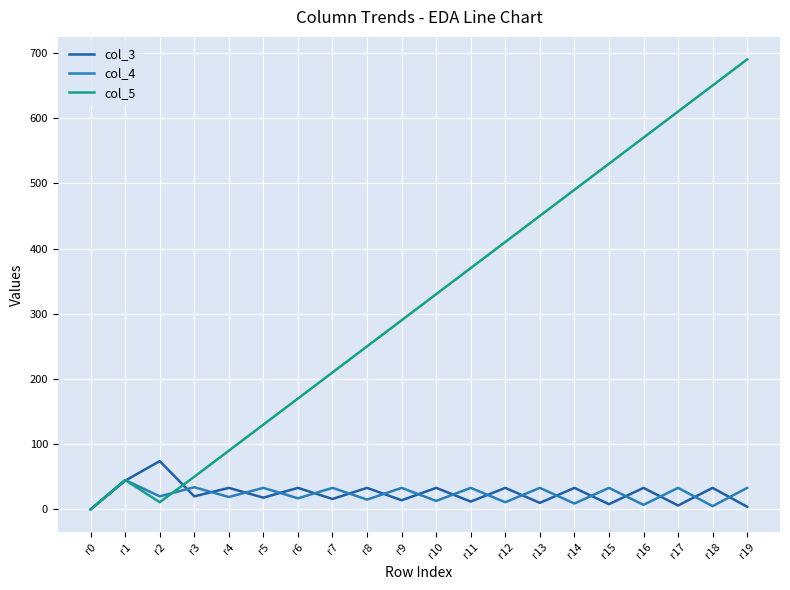

The col_4 series shows 0 at r0. True or false?

True